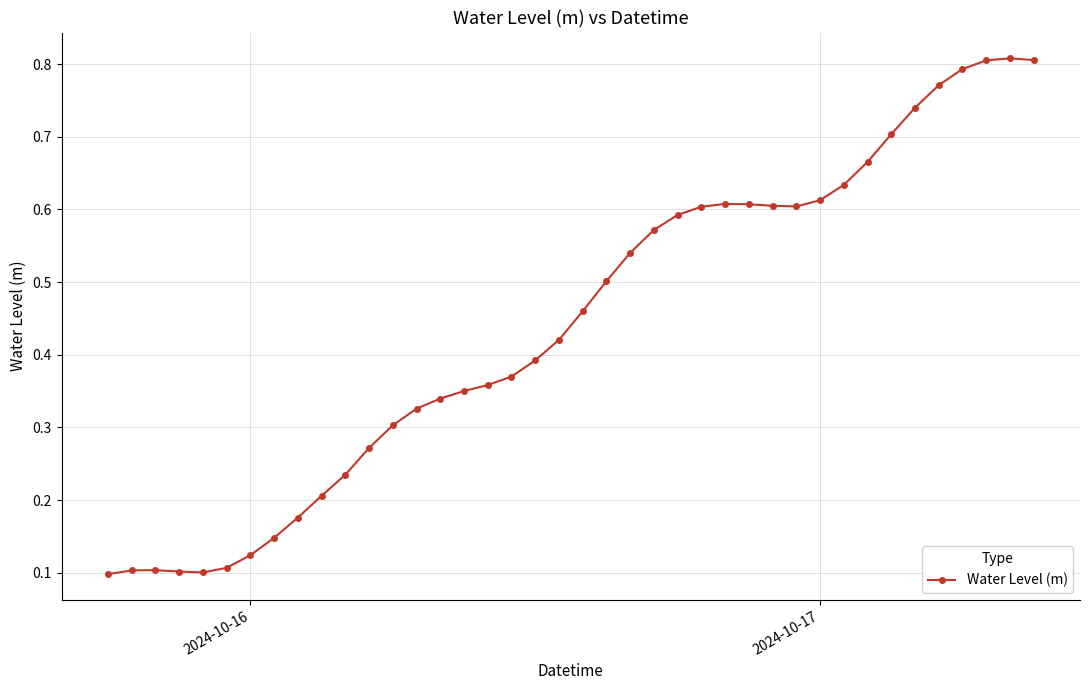

What is the sum of all values?

17.7